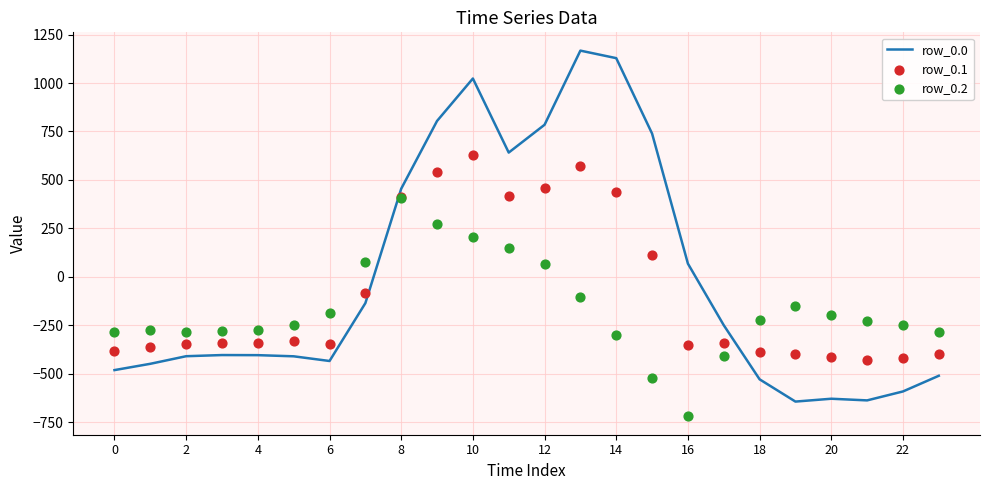

Is the value of row_0.1 at 2 greater than the value of row_0.2 at 6?

No